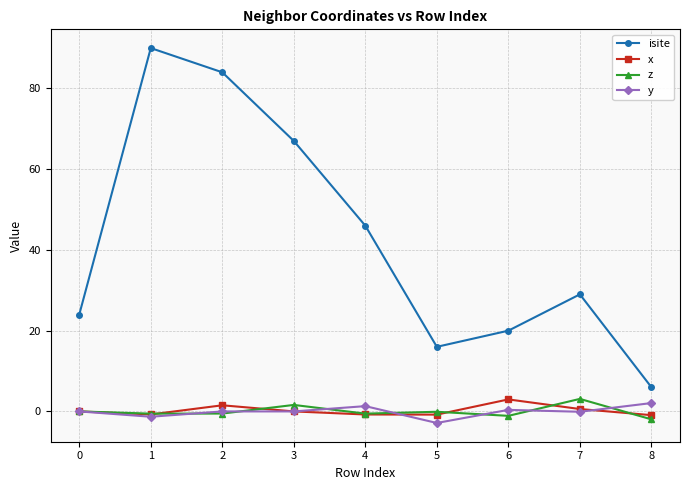

Which series has the widest spread of values?

isite